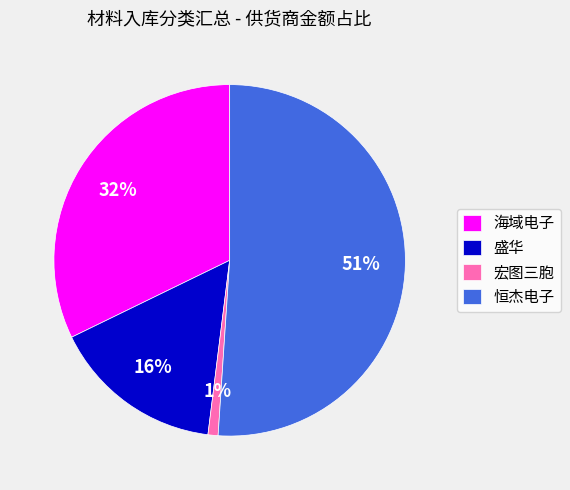

Approximately how many times larger is the value at 盛华 compared to 海域电子?

0.5